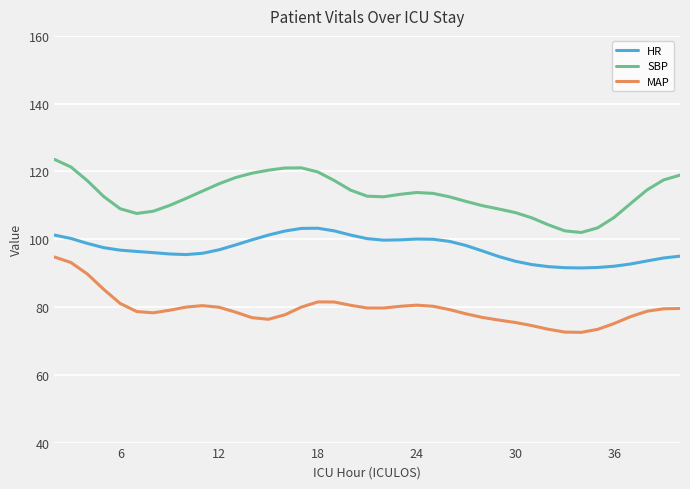

What is the minimum value shown in the chart?

72.5